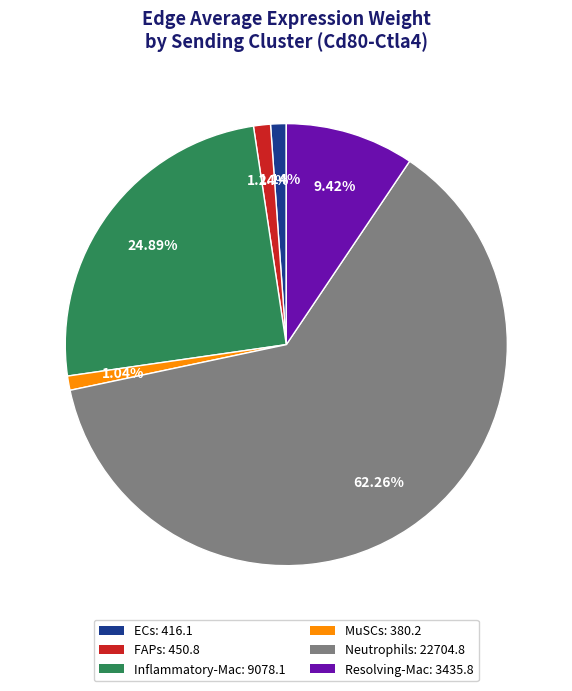

How many segments does this pie chart have?

6